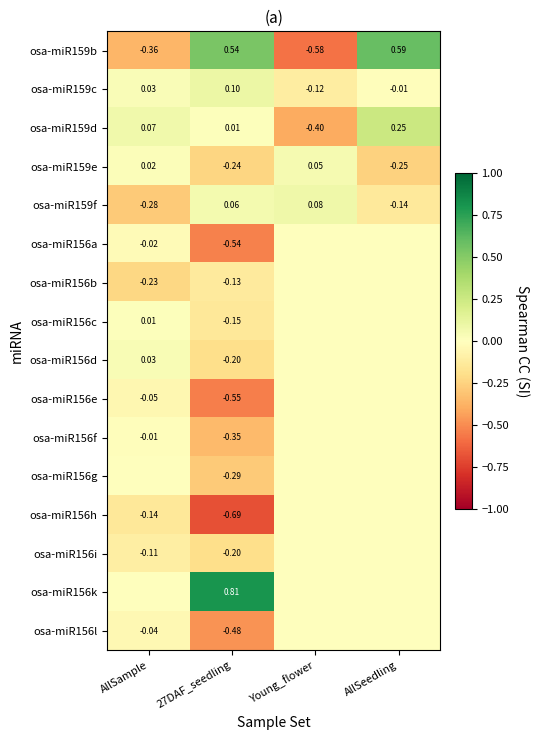

What is the maximum value shown in the chart?

0.8